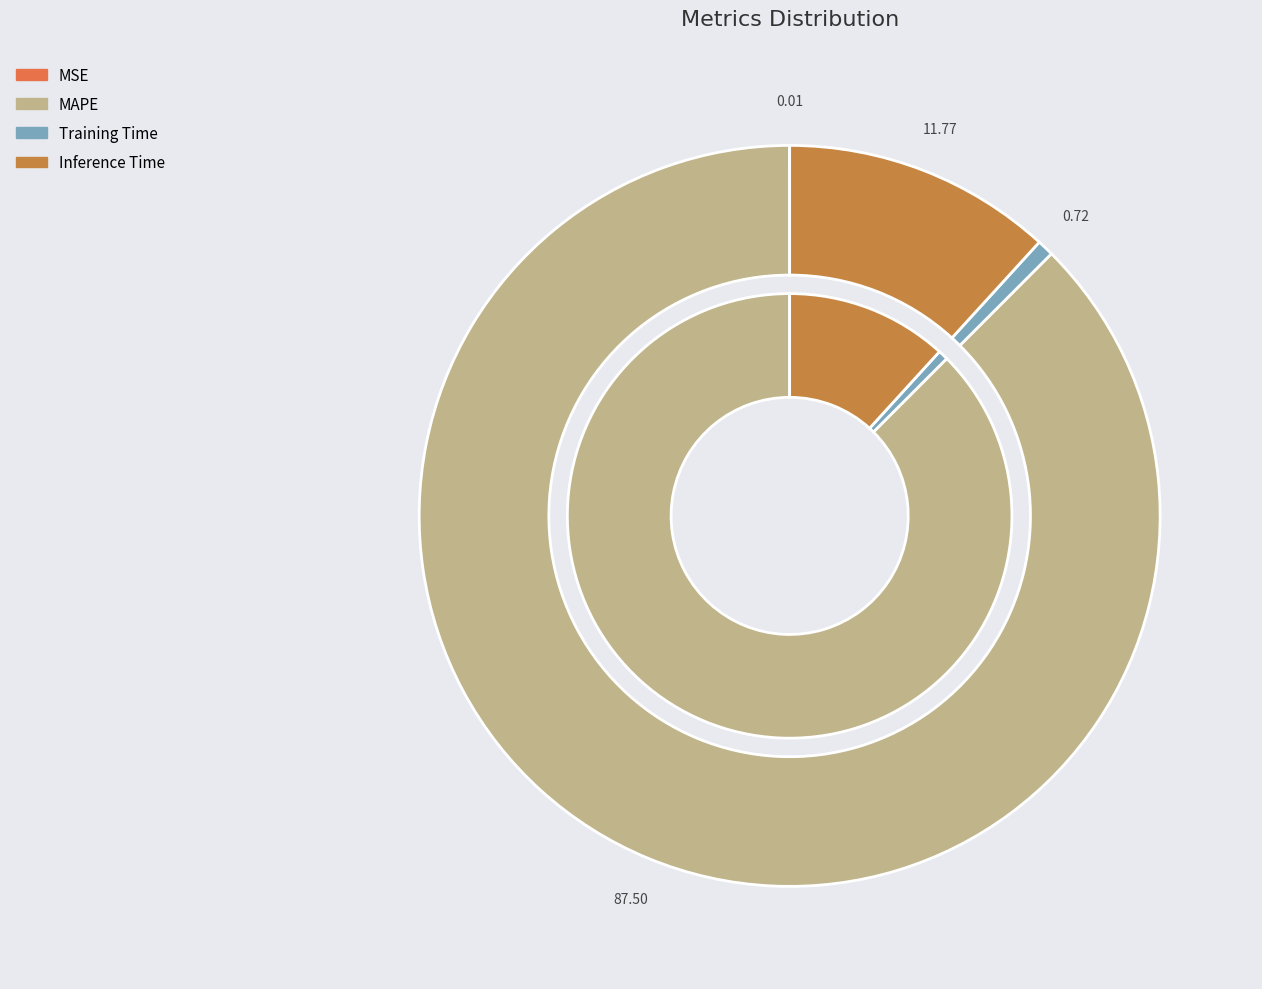

What percentage is the Inference Time slice, to the nearest percent?

12%